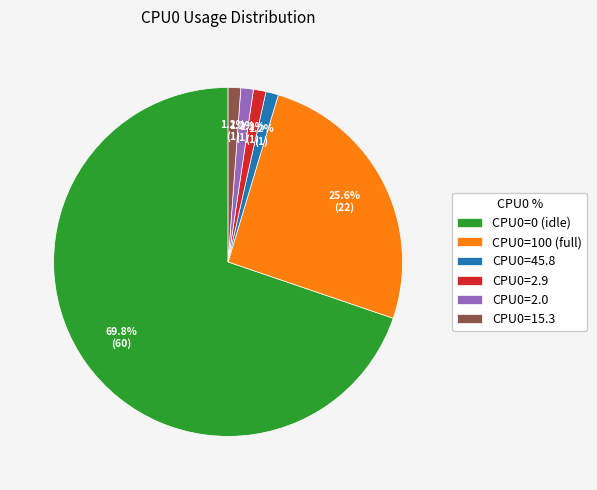

Is there a majority slice in this chart?

Yes